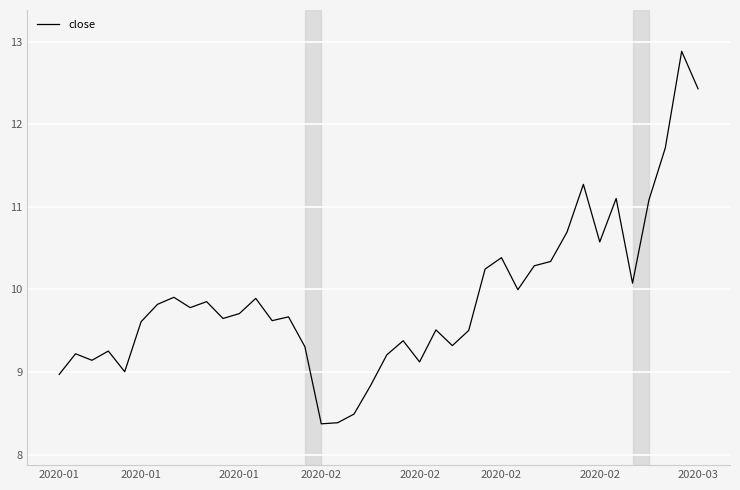

What is the difference between the maximum and minimum values?

4.5